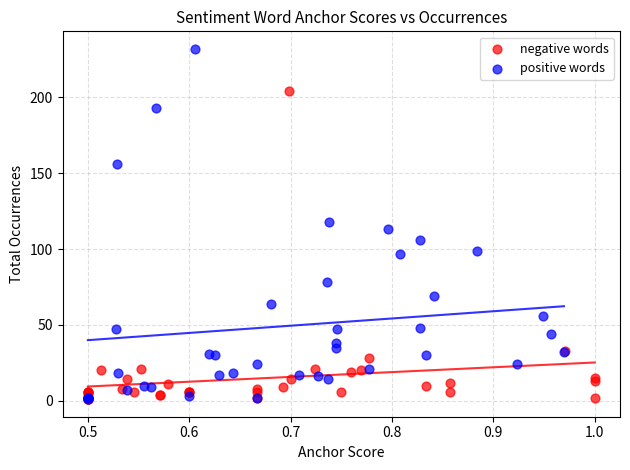

Which series has the widest spread of Y values?

positive words